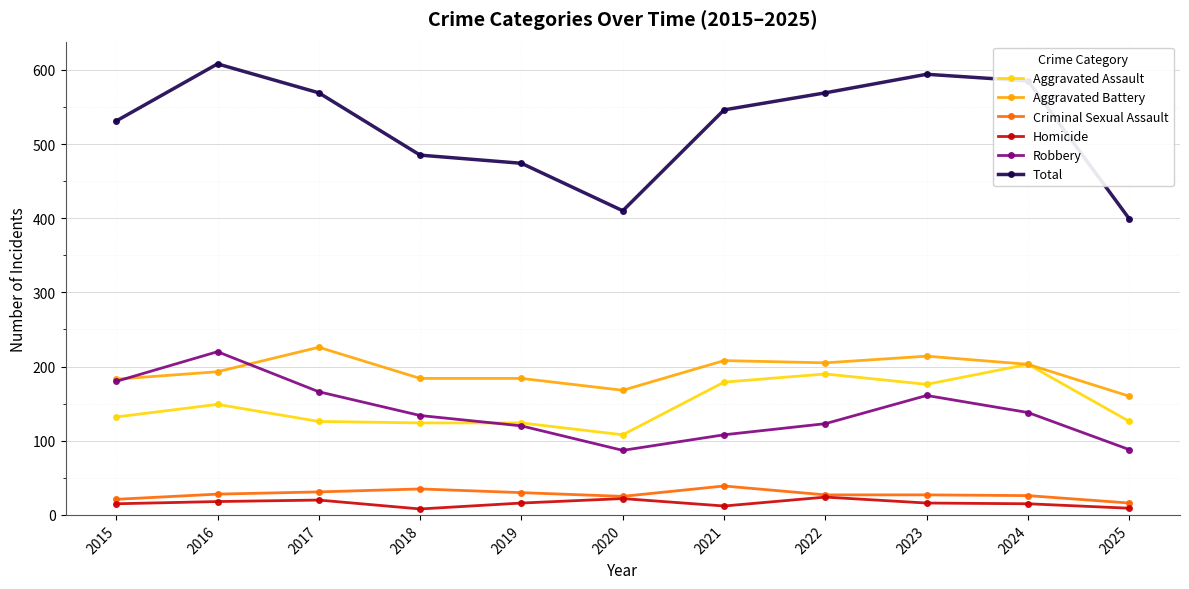

True or false: Homicide has more than 1 points higher than both neighbors.

True